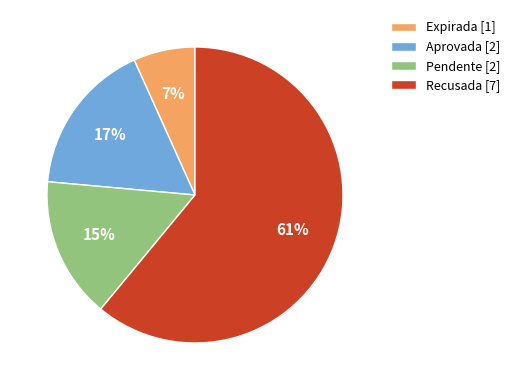

To the nearest percent, what is the combined percentage of Aprovada [2] and Recusada [7]?

78%